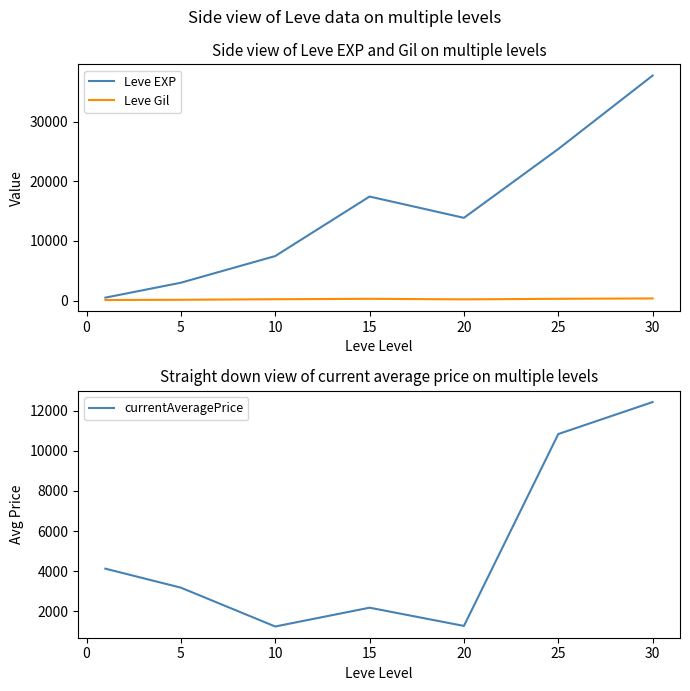

True or false: currentAveragePrice and Leve Gil intersect in this chart.

False